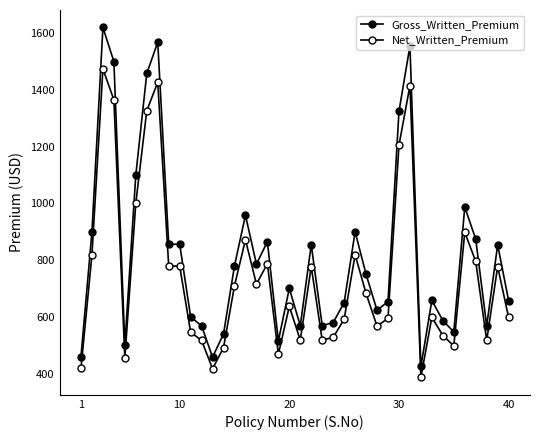

Which series has the widest spread of values?

Gross_Written_Premium